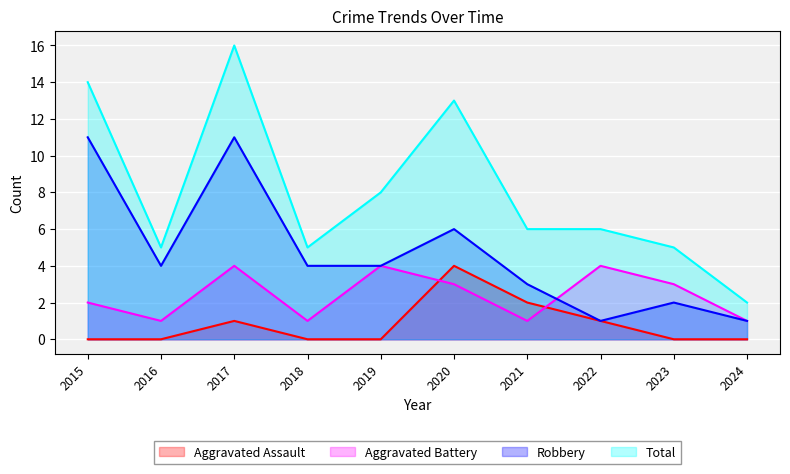

What is the value of the Total point at the 8th from the left?

6